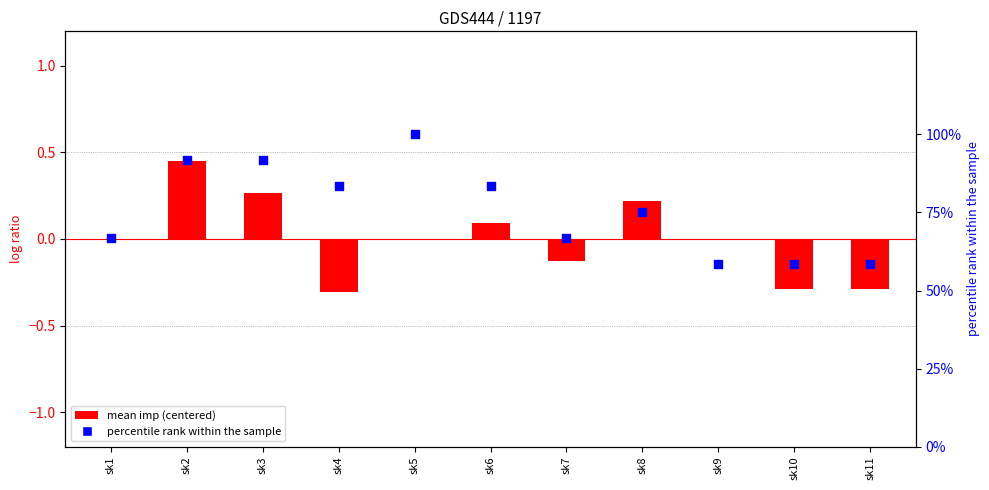

What are all the series names shown in the legend?

mean imp (centered), percentile rank within the sample